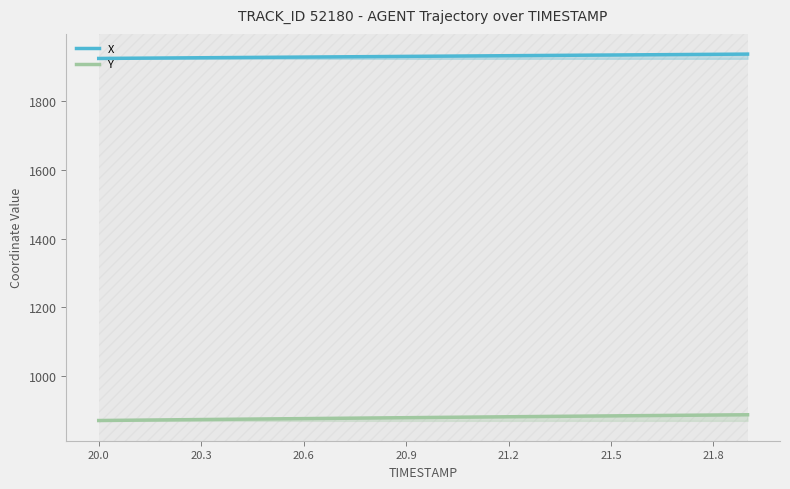

True or false: Y and X cross at least once.

False